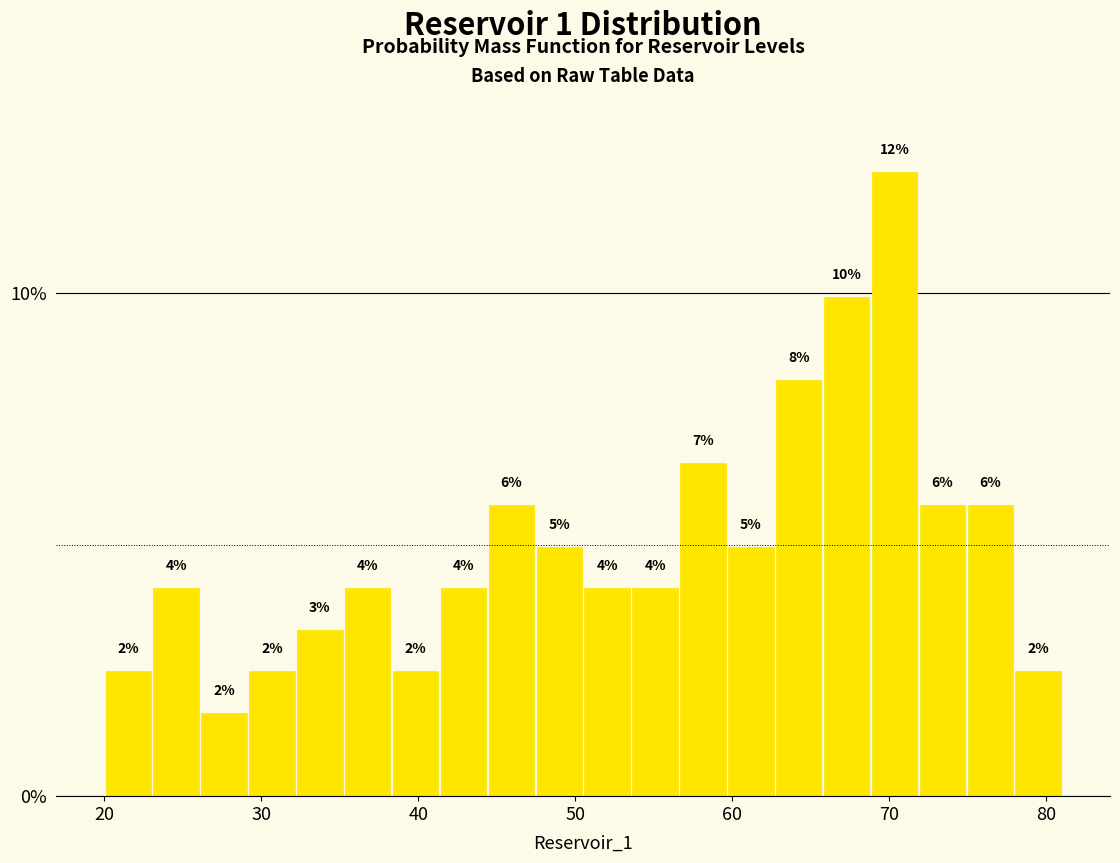

Read against the x-axis, roughly where is the centre of the tallest bar?

70